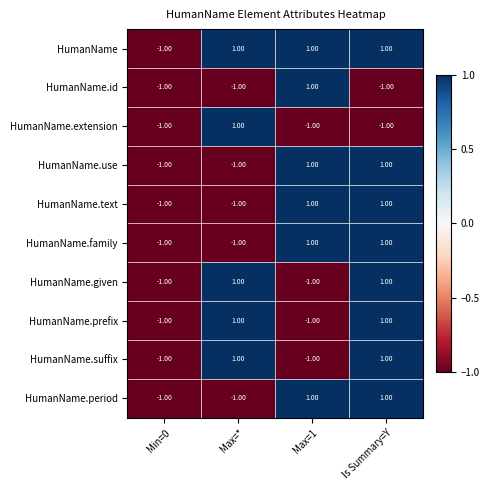

At which category is the sum across all series the highest?

Is Summary=Y